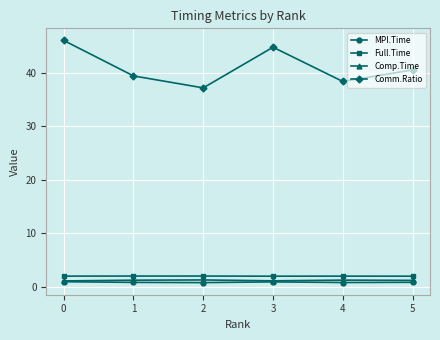

Rank the categories by Comm.Ratio value from lowest to highest.

2, 4, 1, 5, 3, 0